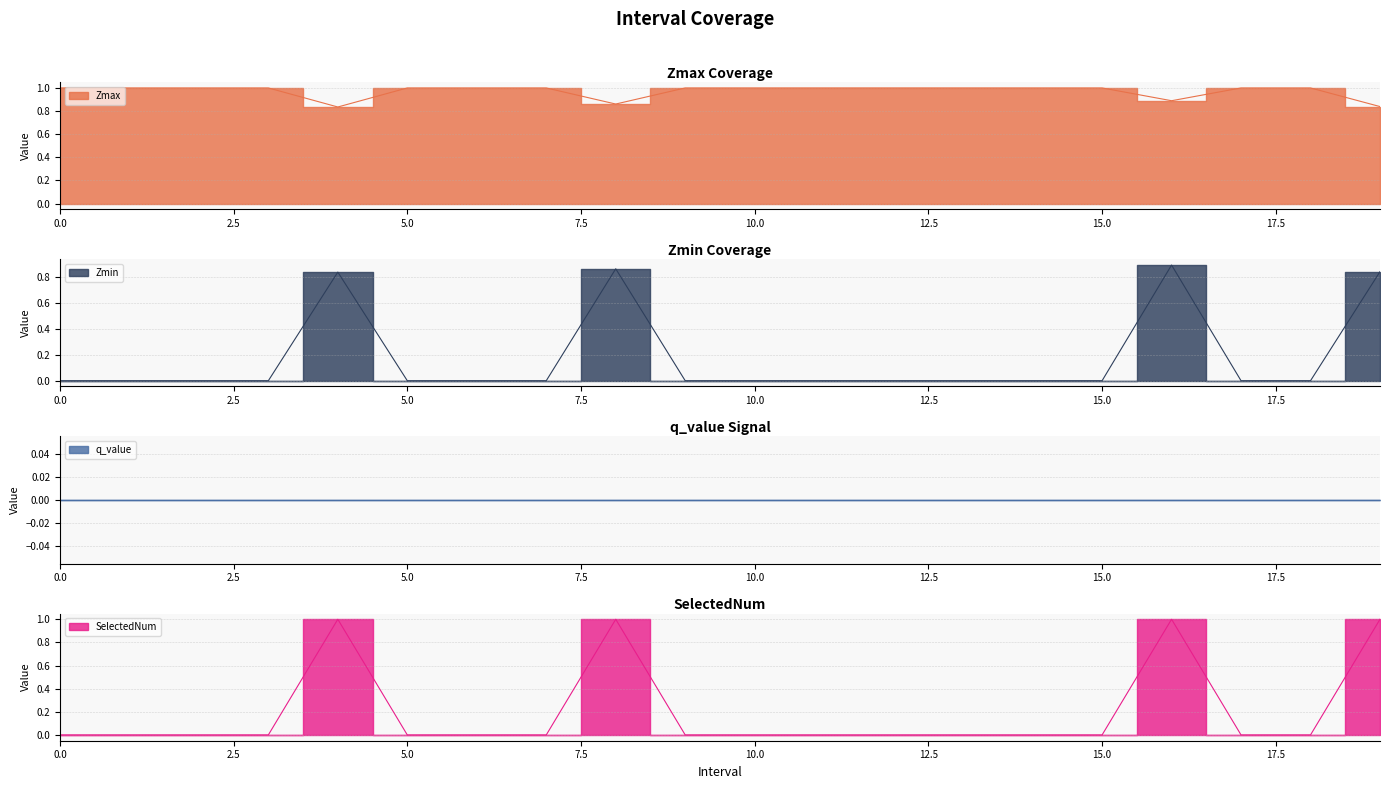

What is the sum of the Zmax values at 3 and 5?

2.0